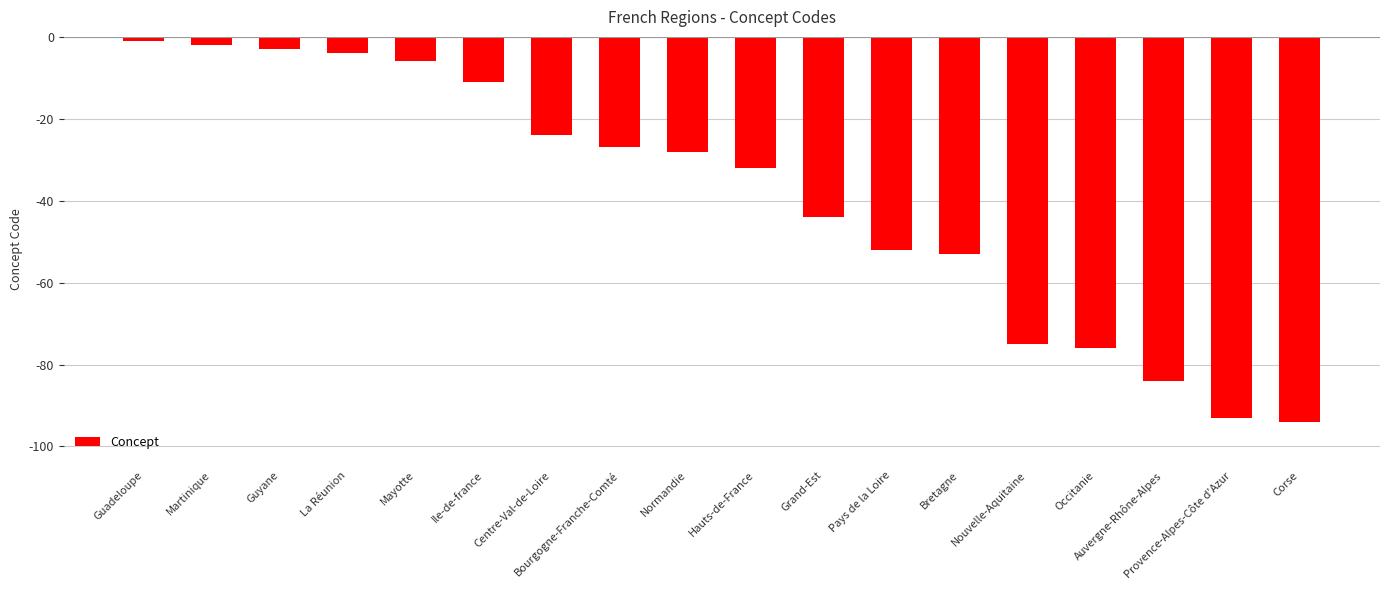

How many data points does each series have?

18